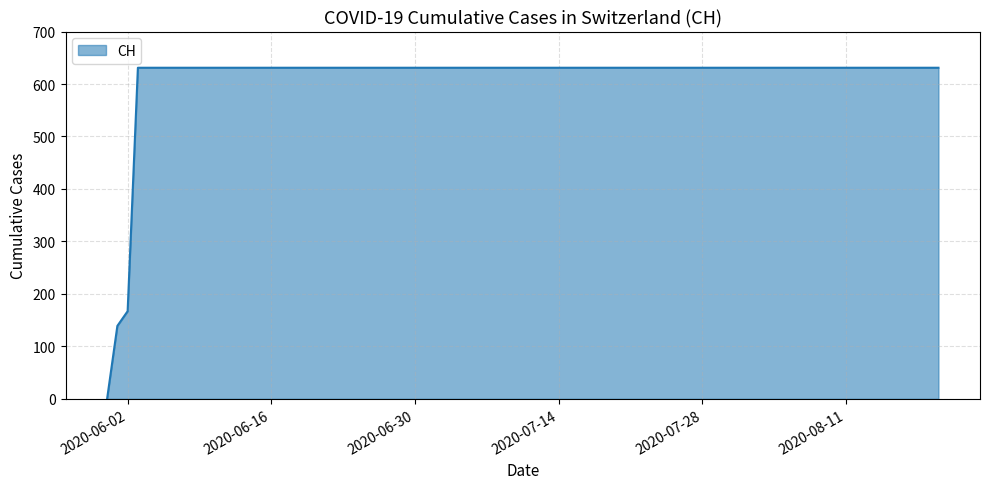

What is the maximum value shown in the chart?

631